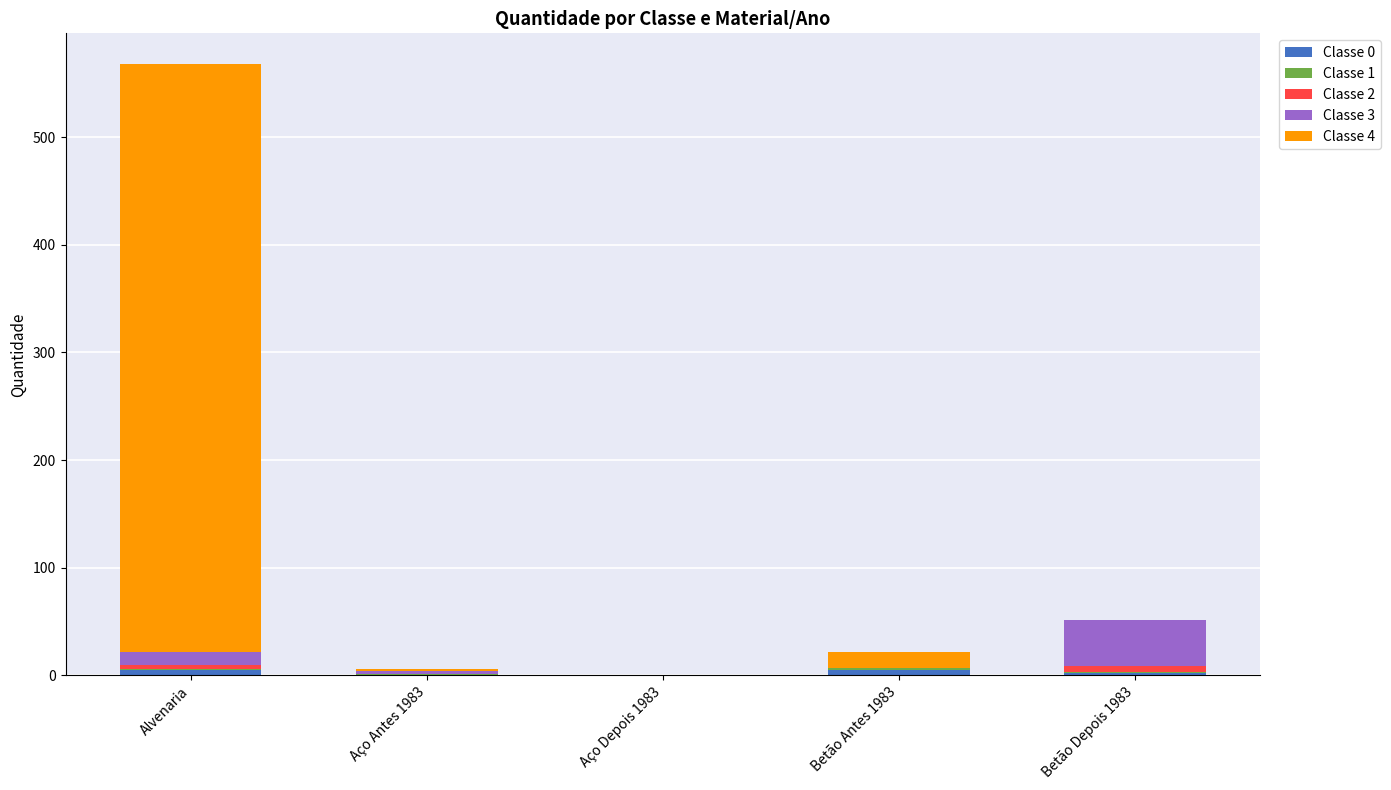

At which category is the sum across all series the highest?

Alvenaria